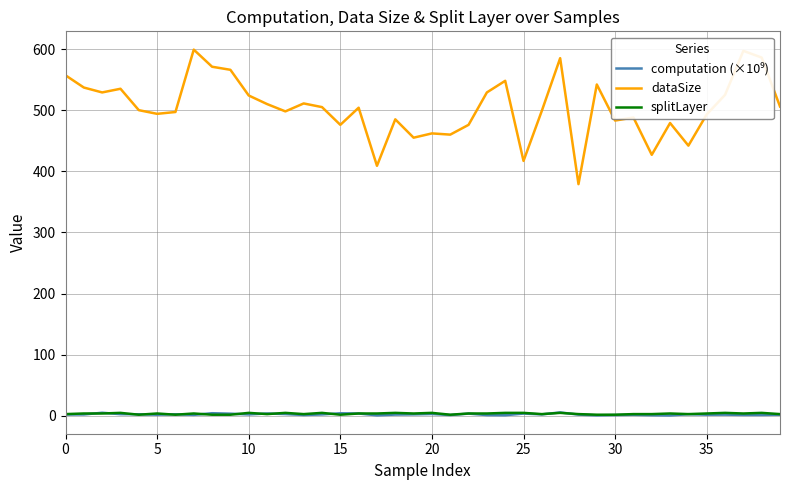

Which series has the largest total across all categories?

dataSize